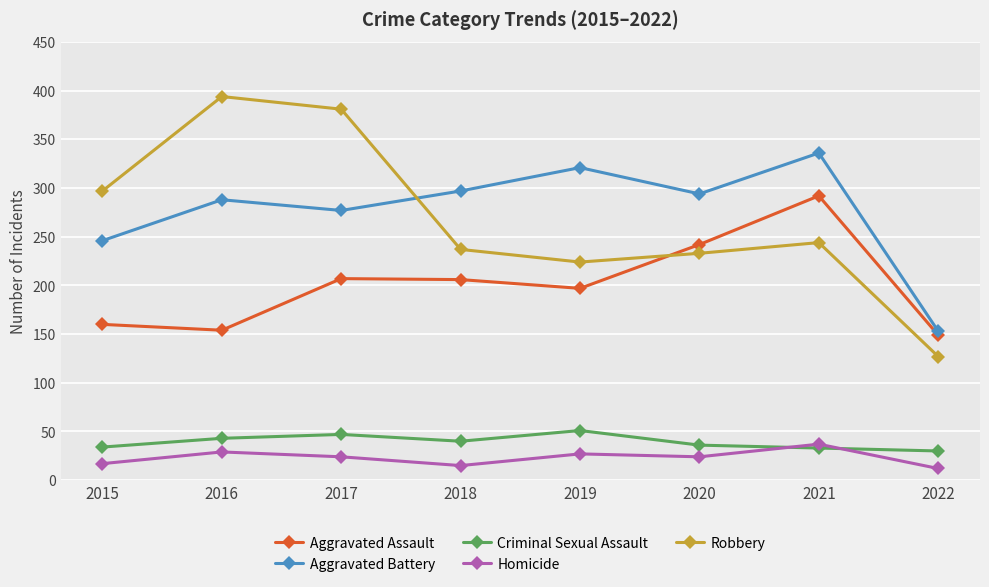

What is the highest value of the Aggravated Assault series?

292